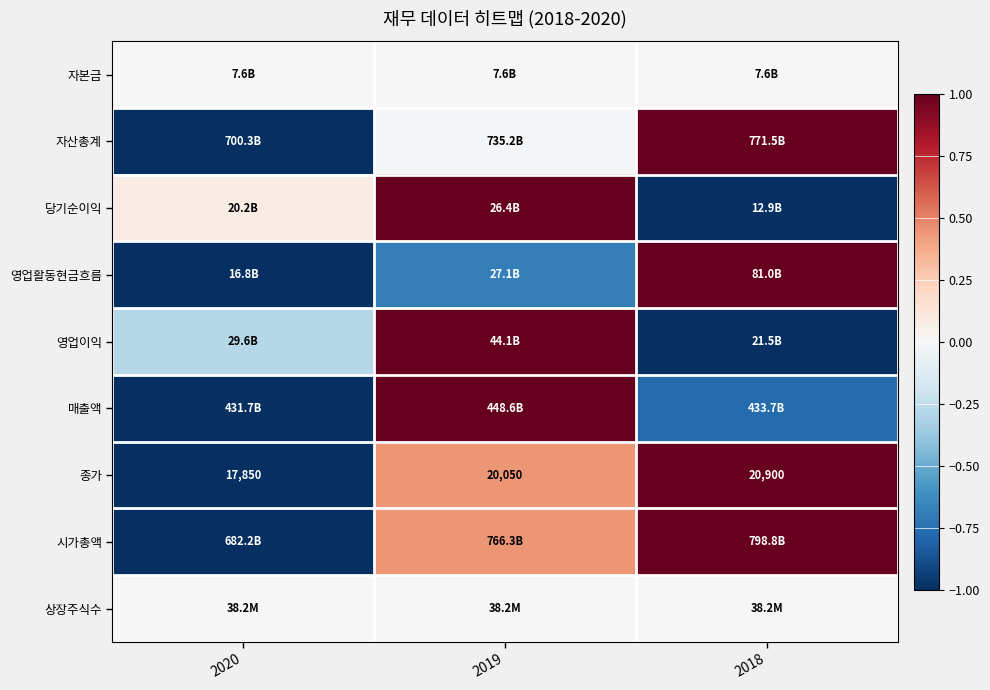

Which label corresponds to the largest value in the chart?

2018